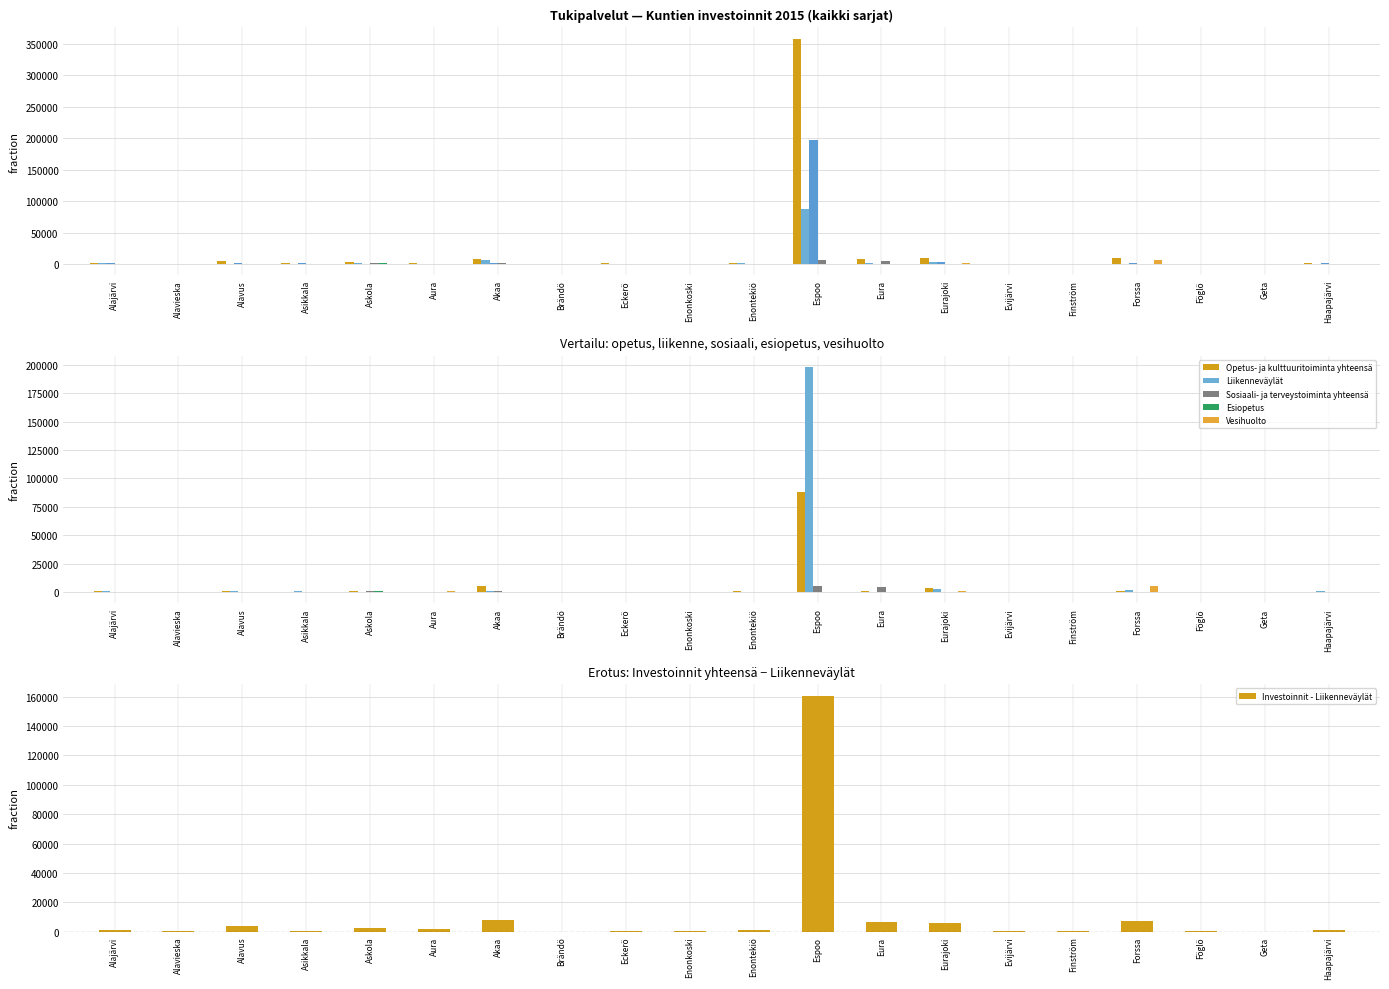

Which series has the largest total across all categories?

Investoinnit yhteensä